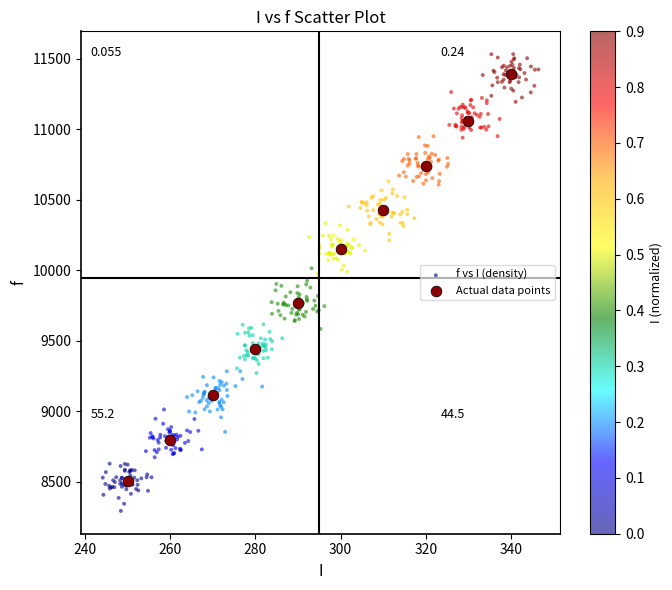

Which series reaches the minimum Y coordinate?

f vs I (density)